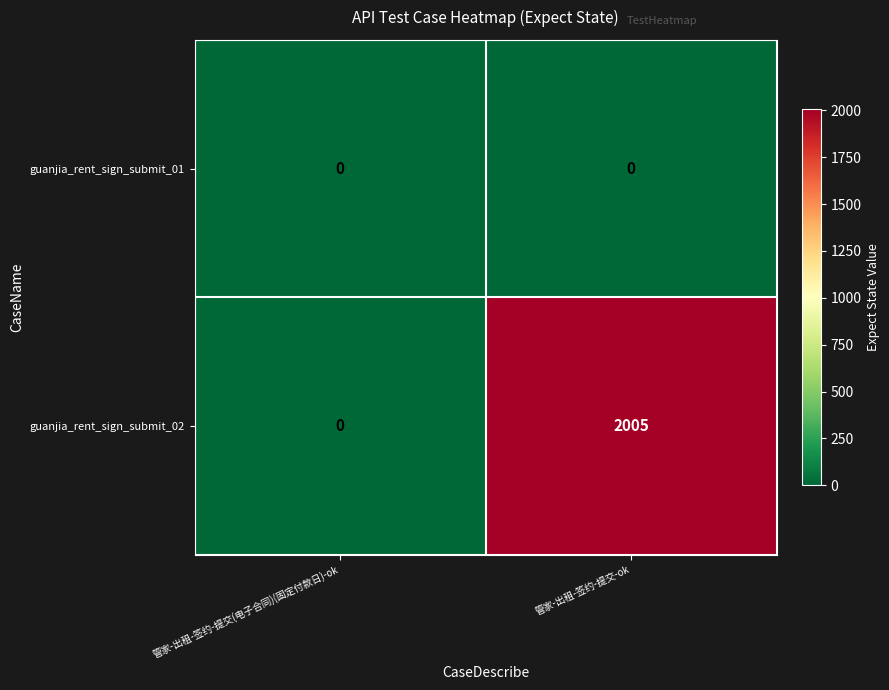

Is it true that guanjia_rent_sign_submit_02 equals 2005 at 管家-出租-签约-提交-ok?

True